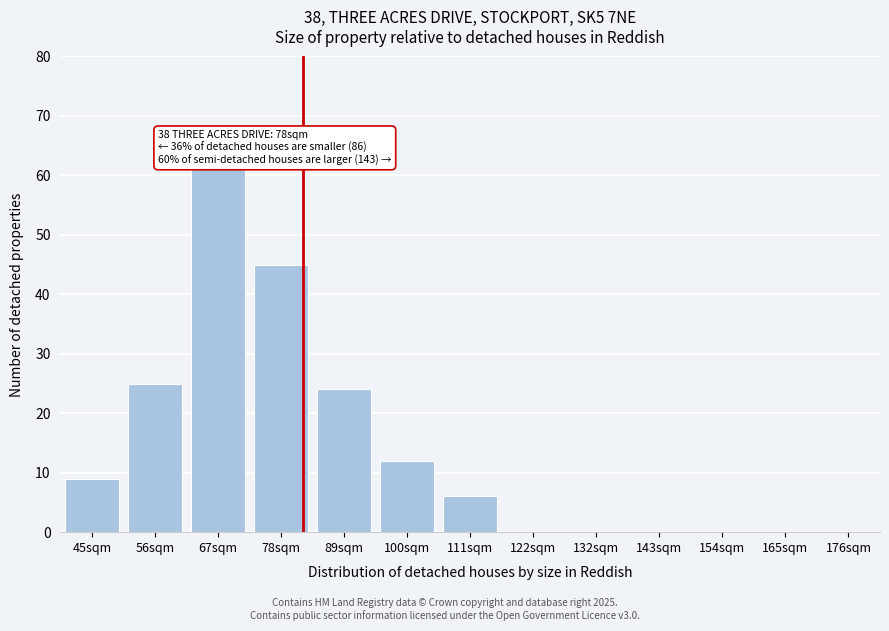

Reading right to left, list all the values displayed in this chart.

176sqm=0	165sqm=0	154sqm=0	143sqm=0	132sqm=0	122sqm=0	111sqm=6	100sqm=12	89sqm=24	78sqm=45	67sqm=61	56sqm=25	45sqm=9